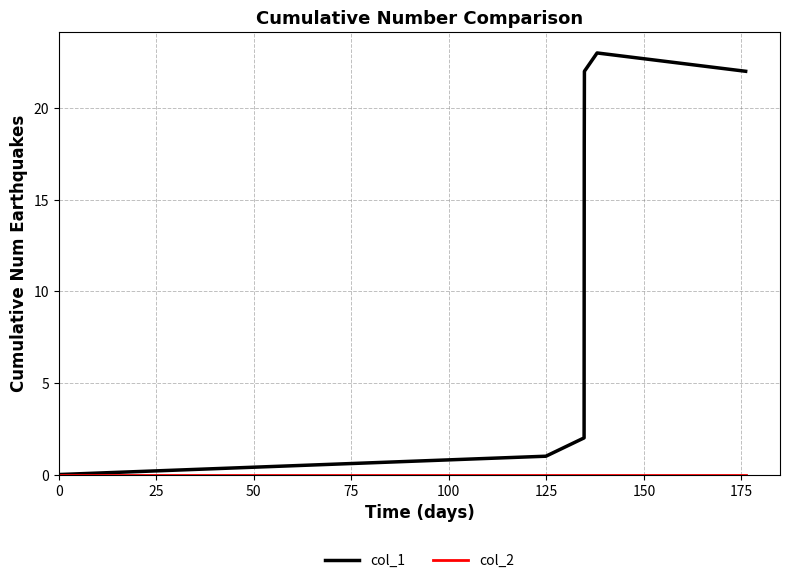

Which series has the largest range (max minus min)?

col_1